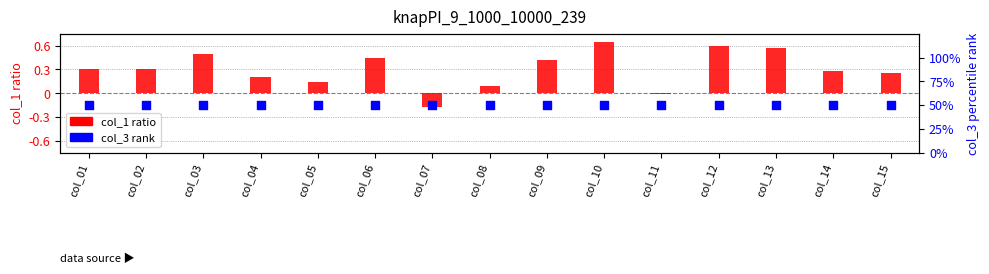

At how many categories does at least one series exceed 33?

15